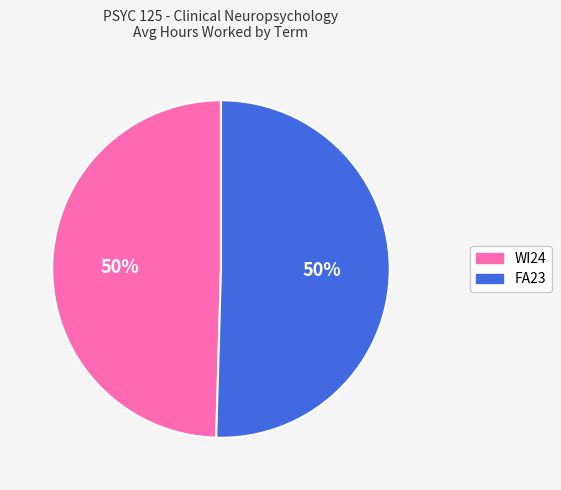

True or false: WI24 accounts for 59% of the total.

False